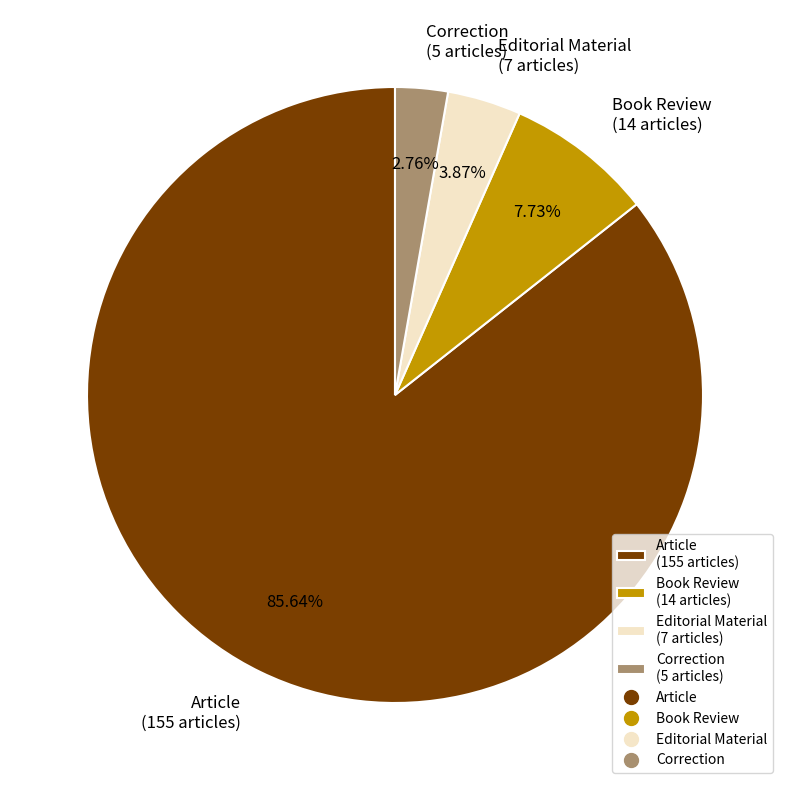

To the nearest percent, what is the combined percentage of Article and Book Review?

93%